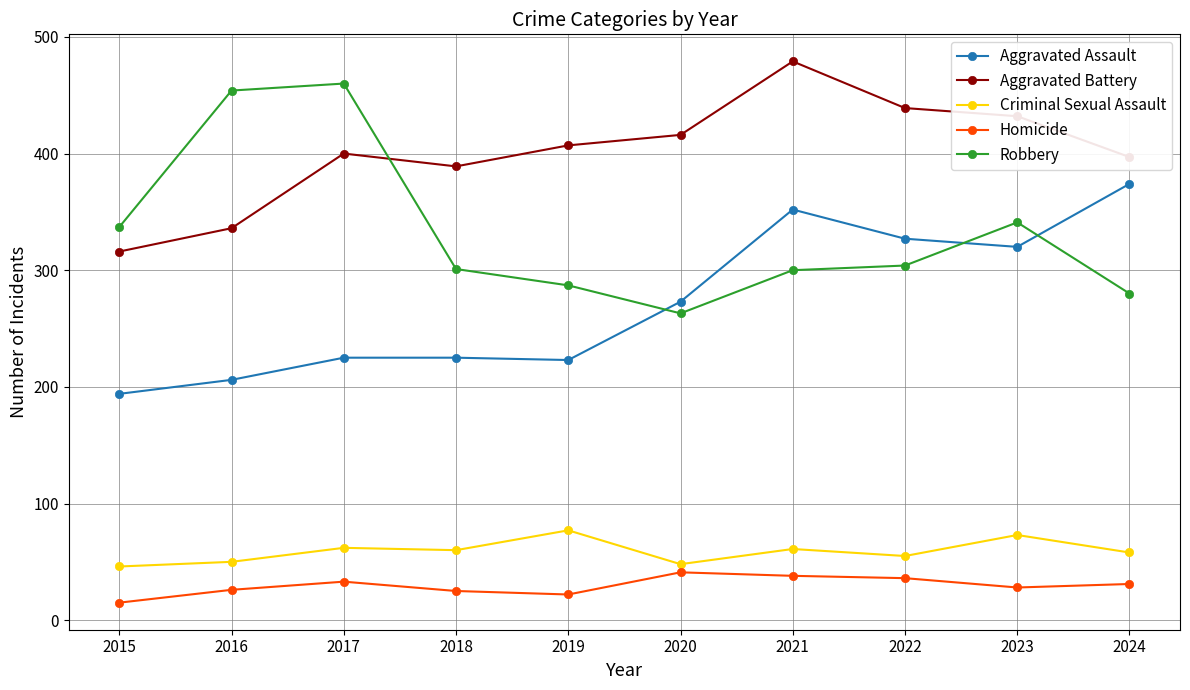

Is it true that Aggravated Assault equals 374 at 2024?

True